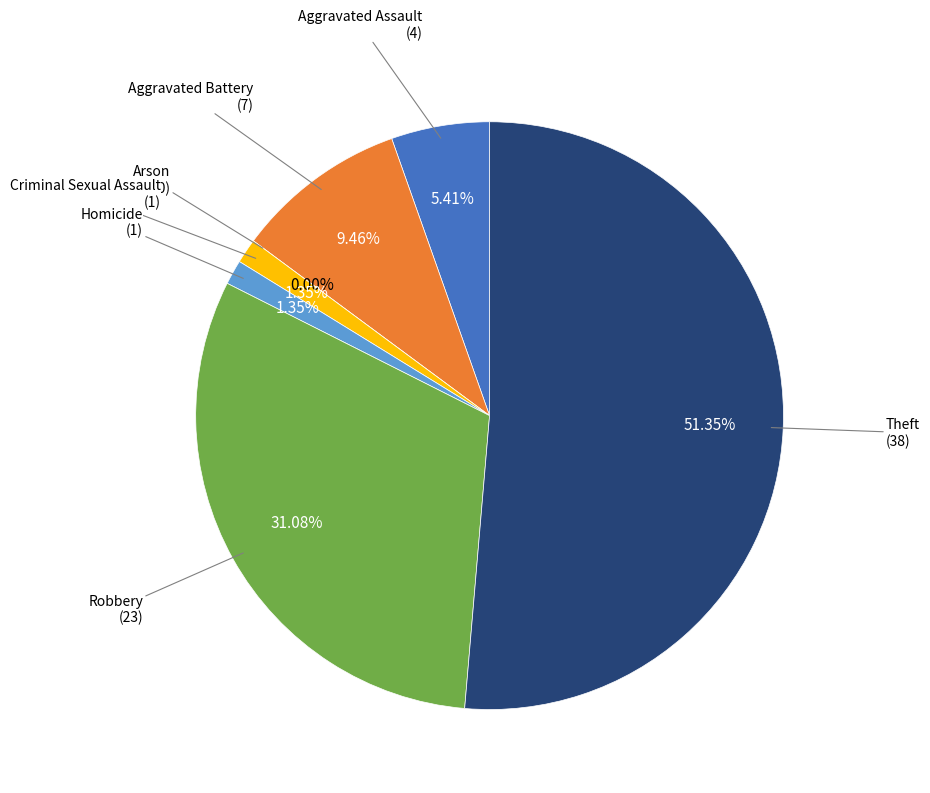

How many slices are in this pie chart?

7